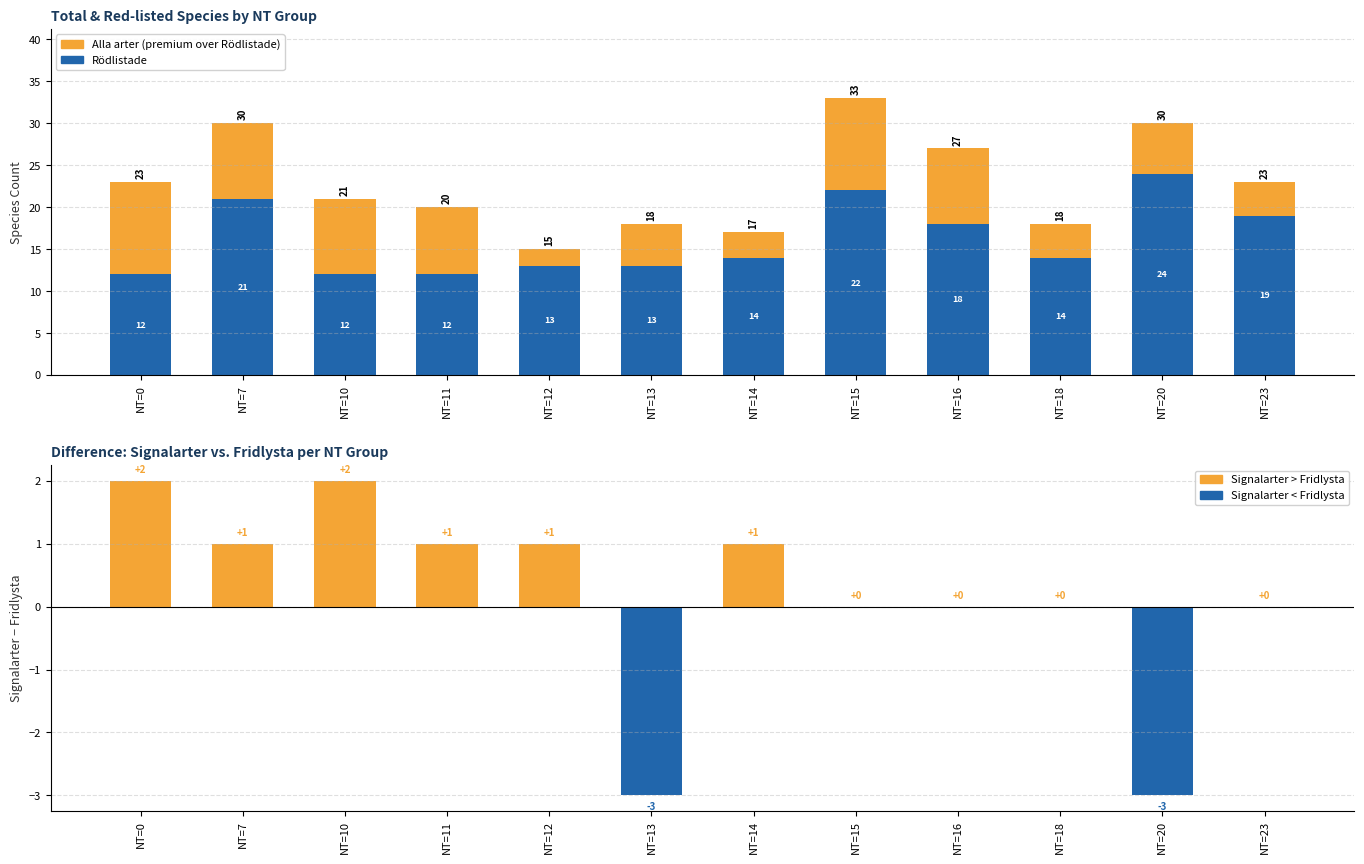

What is the value of the Rödlistade bar at the 6th from the left?

13